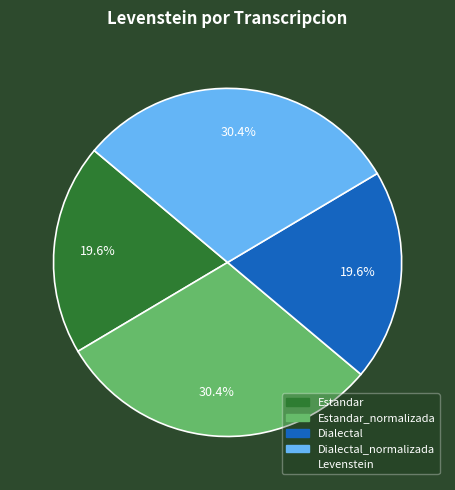

Is there any slice that represents more than half of the pie?

No